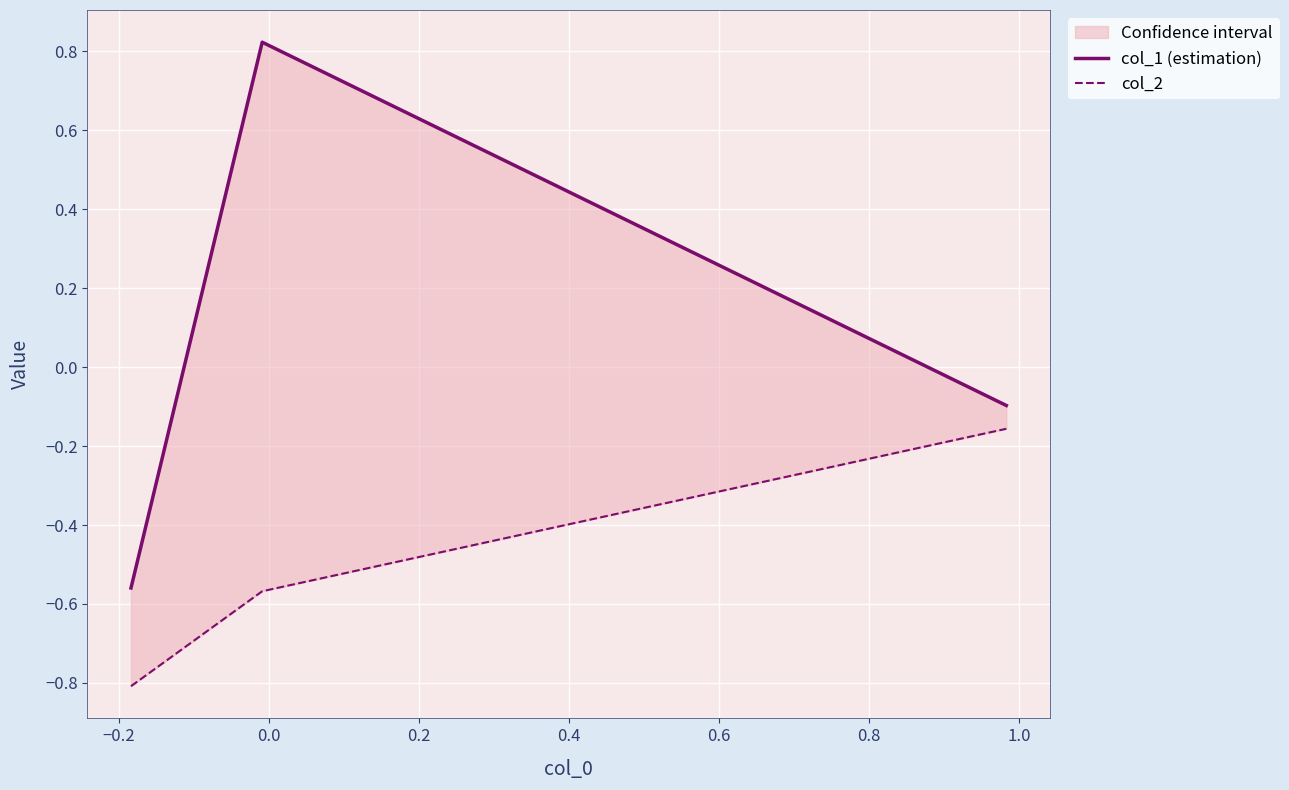

How many data points in col_1 (estimation) are less than 0?

2